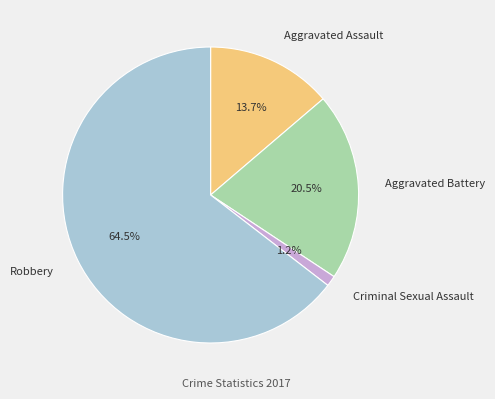

How many slices are in this pie chart?

4